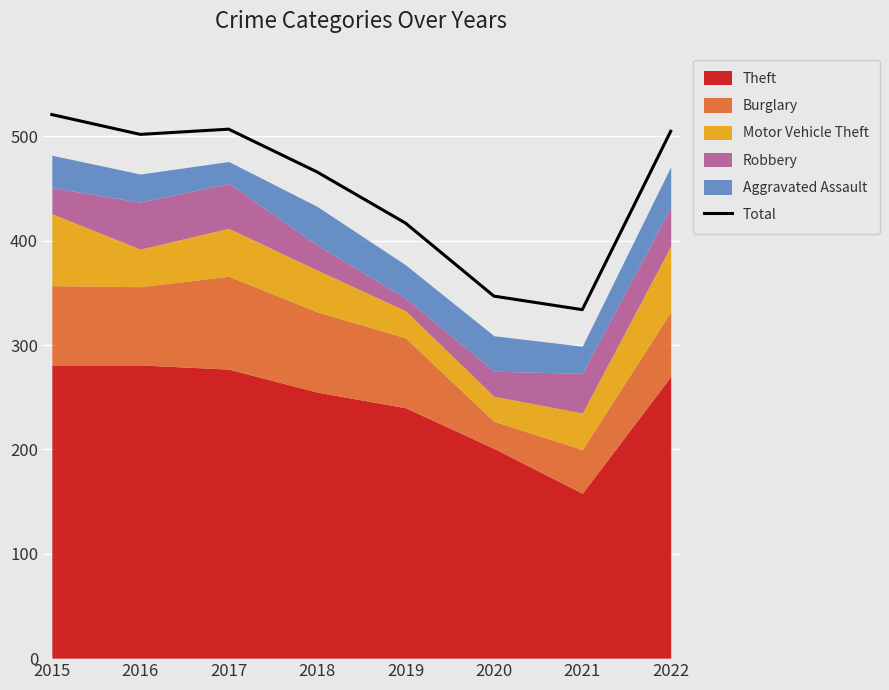

True or false: the data shows 334 at 2021.

True